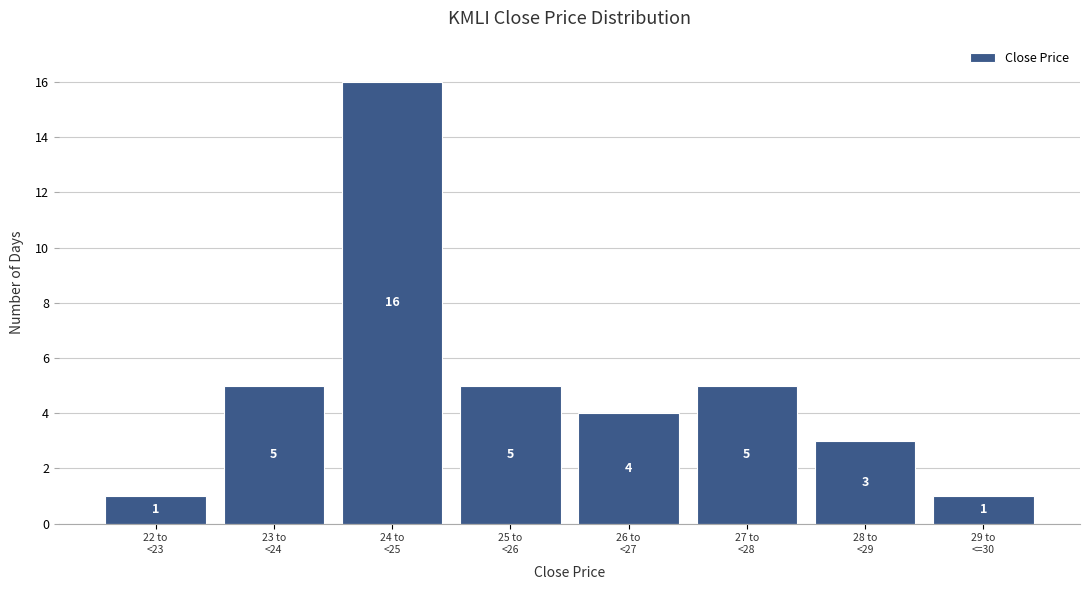

Reading left to right, what are all the values shown in this chart?

1	5	16	5	4	5	3	1